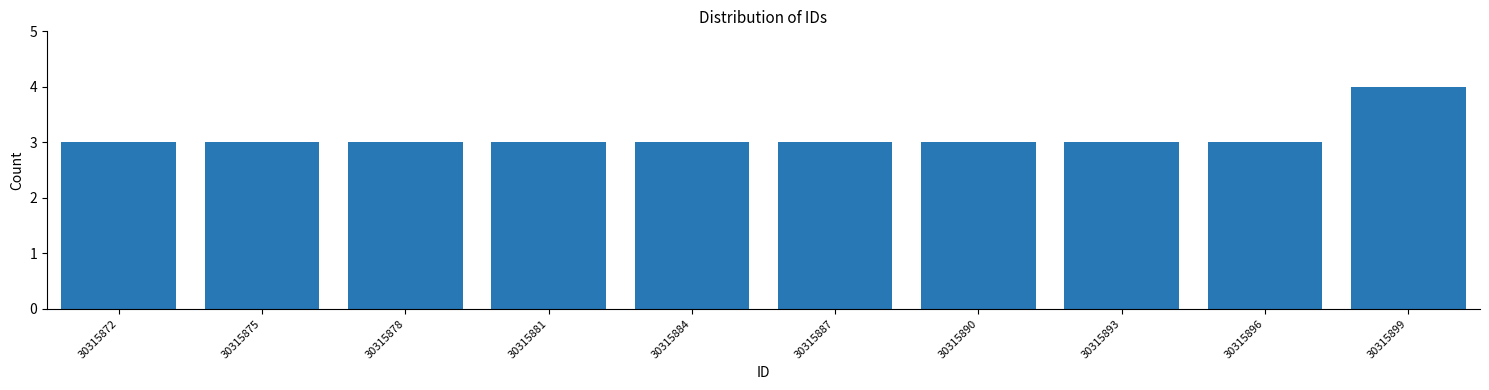

Reading left to right, what are all the values shown in this chart?

3	3	3	3	3	3	3	3	3	4